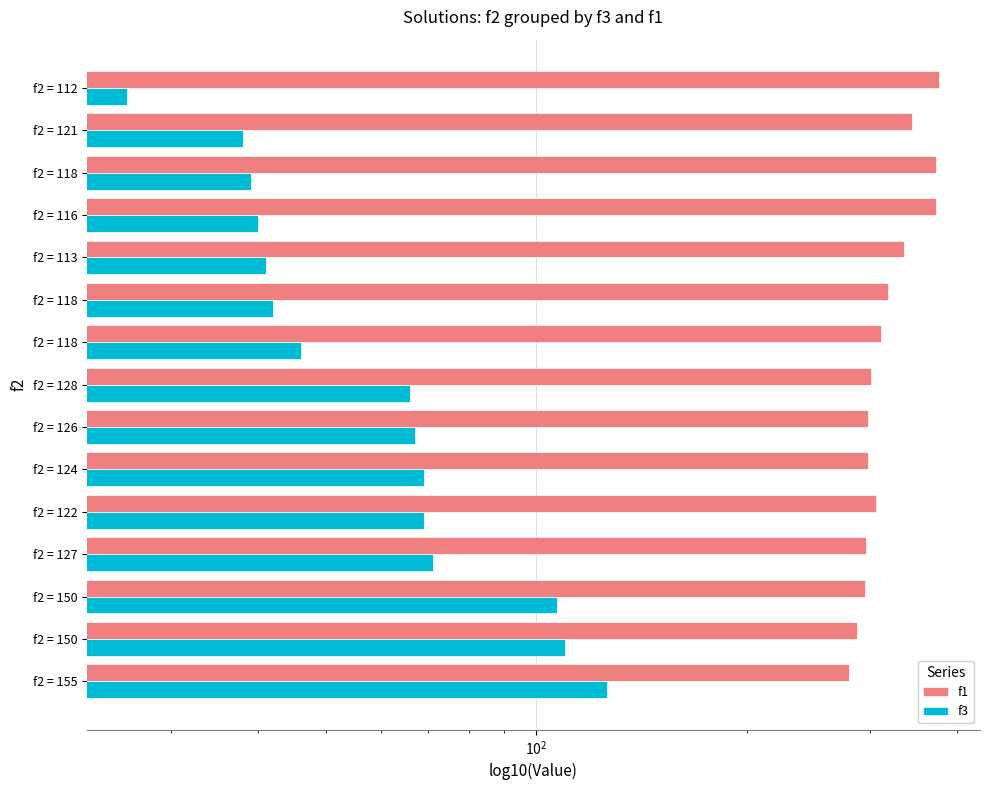

How many data points in f1 are less than 305?

7